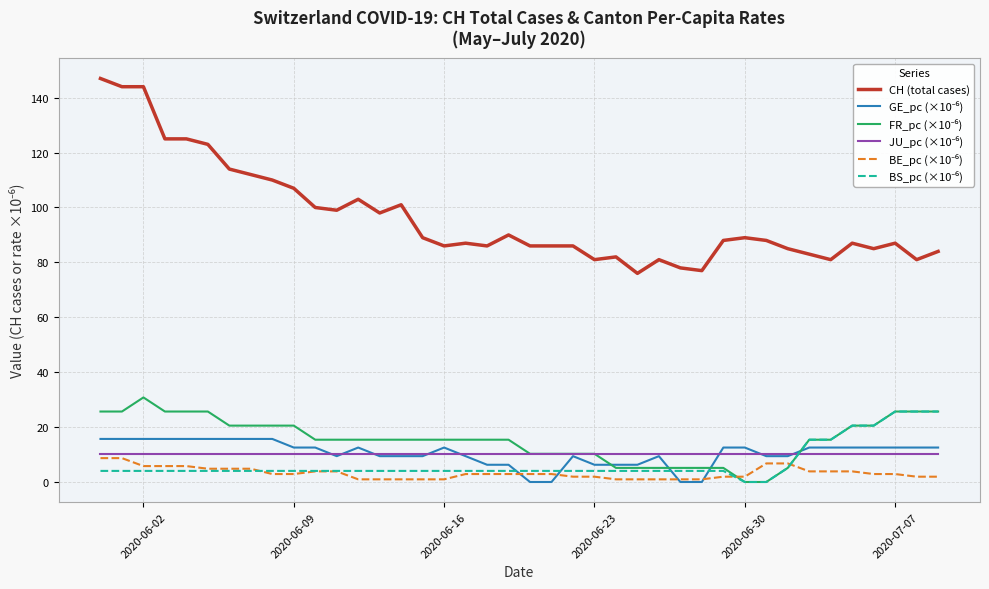

Which series has the largest range (max minus min)?

CH (total cases)